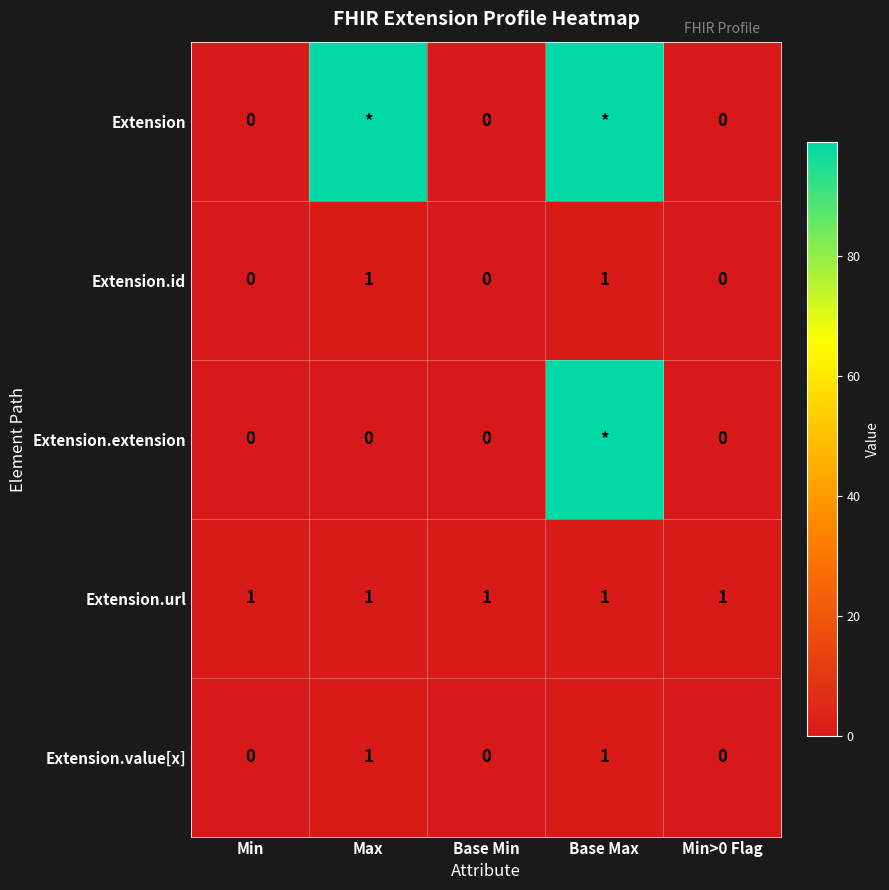

What is the total value across all series at Min>0 Flag?

1